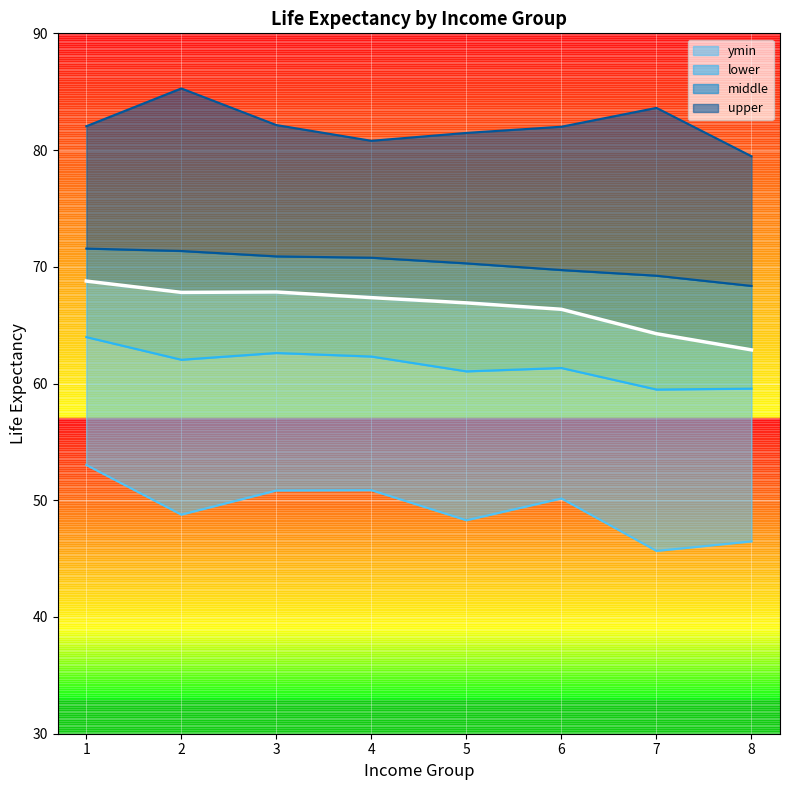

What is the total value across all series at 4?

332.1